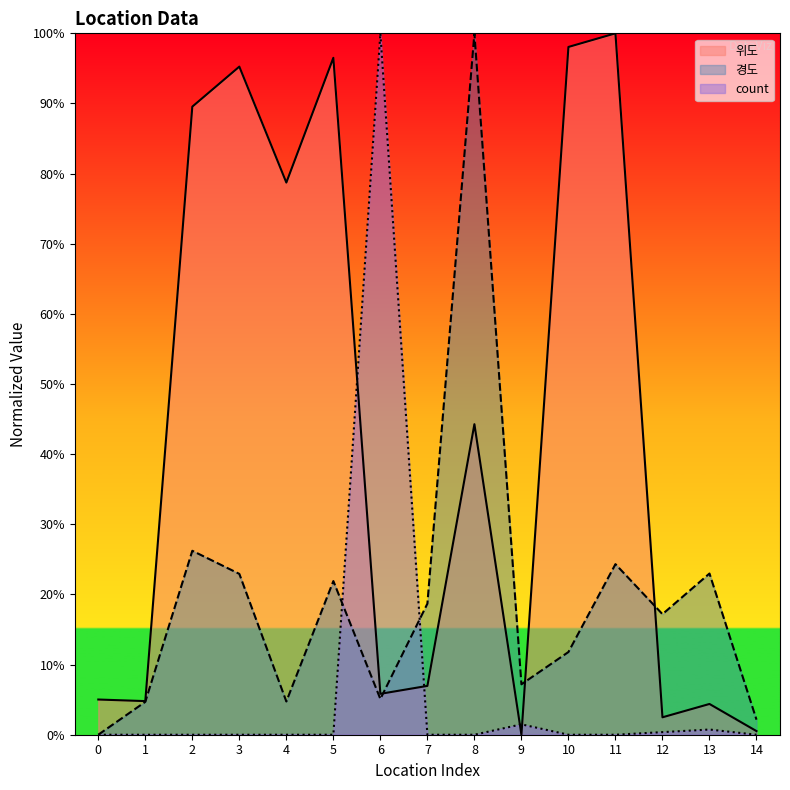

Which series has the largest total across all categories?

위도